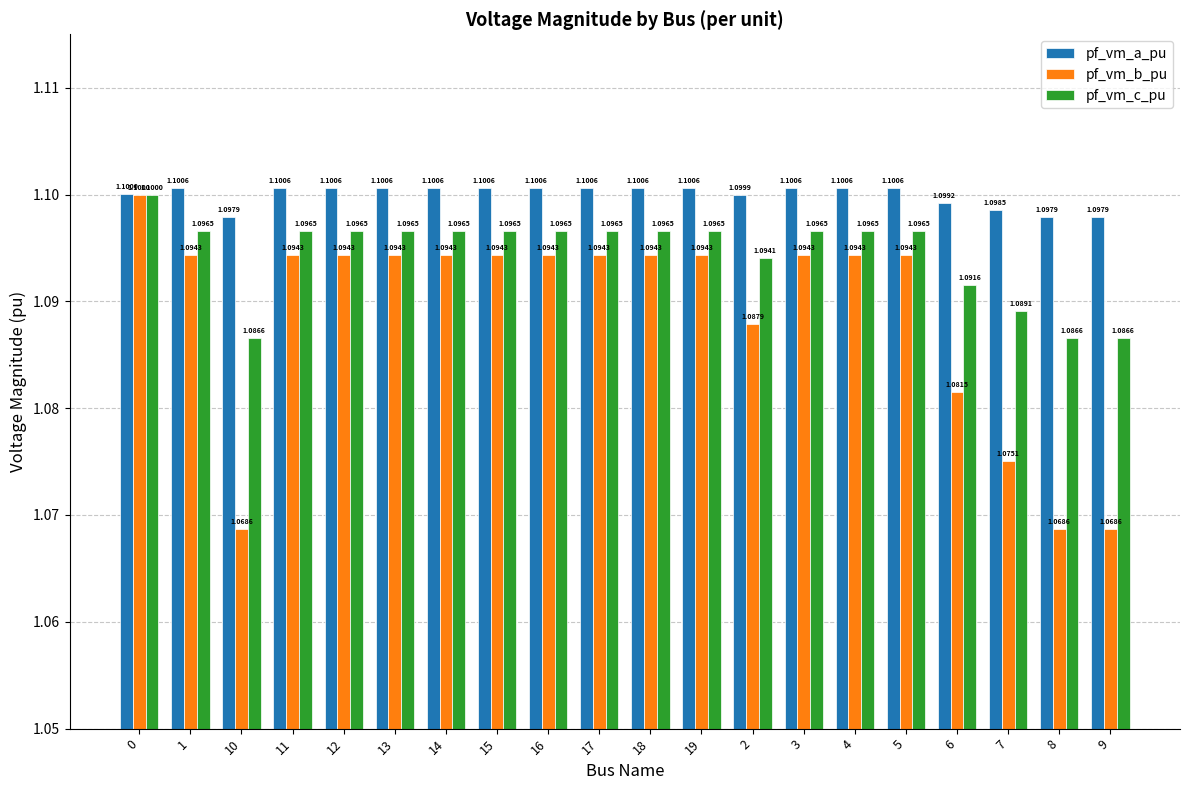

Is the value of pf_vm_a_pu at 16 greater than the value of pf_vm_b_pu at 0?

Yes